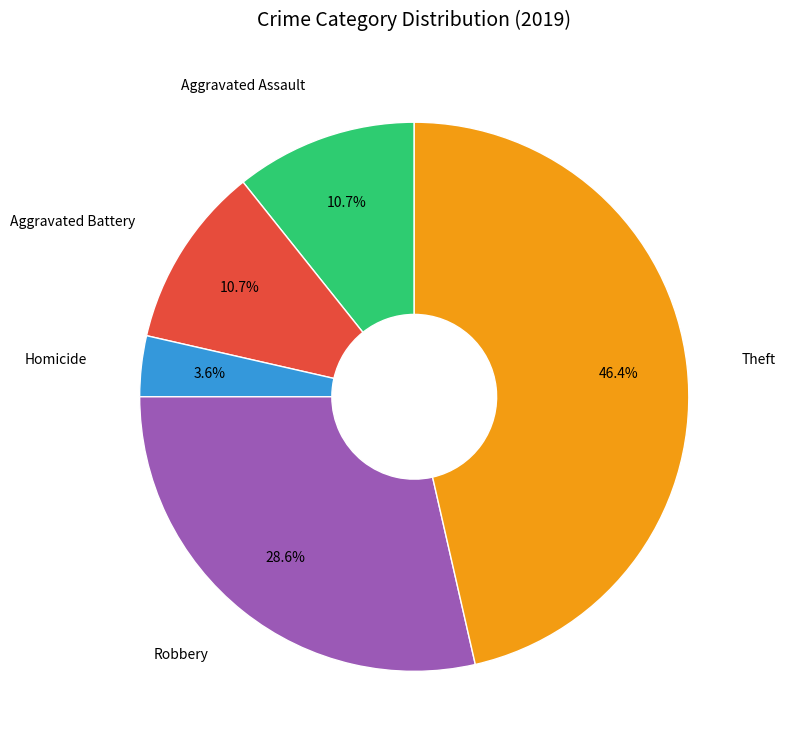

How many slices are in this pie chart?

5